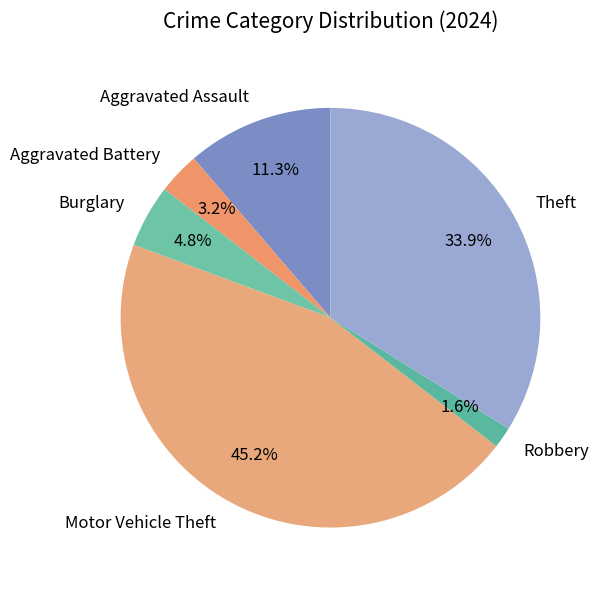

Is there any slice that represents more than half of the pie?

No